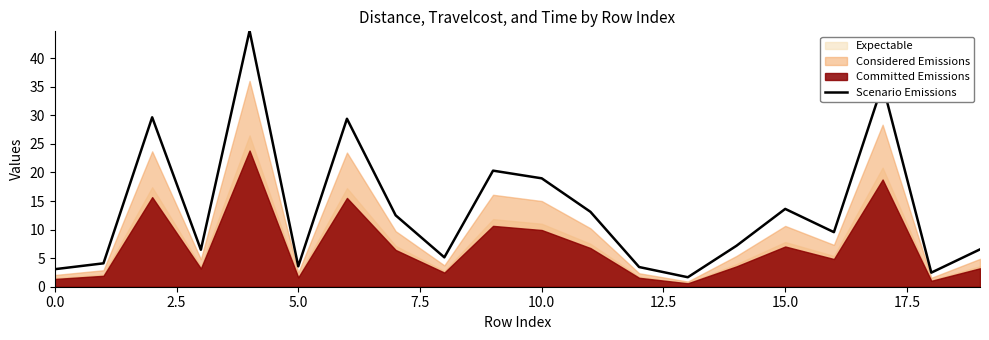

What is the highest value of the Scenario Emissions series?

44.8